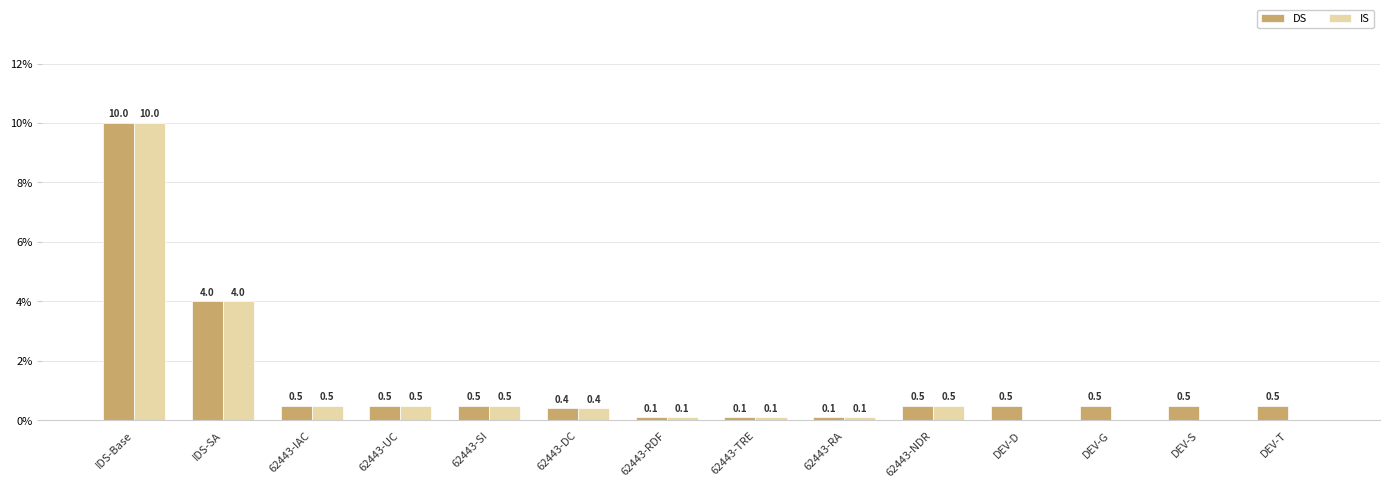

Are the bars grouped side by side (vs. stacked)?

Yes